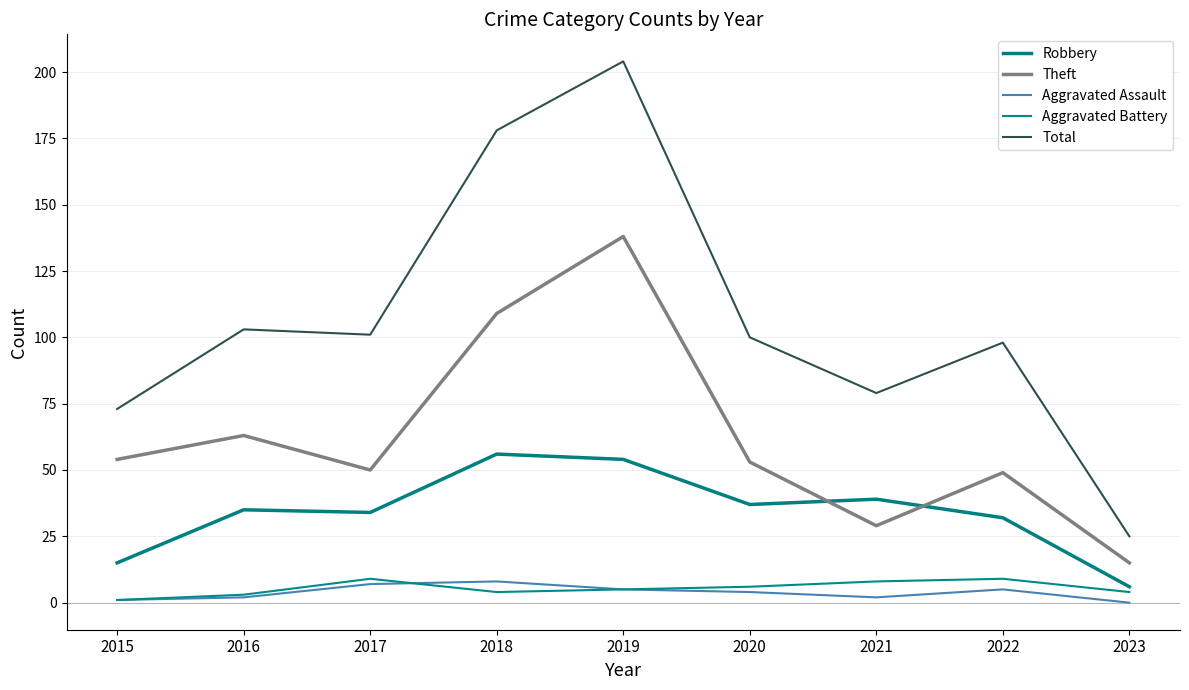

What are all the series names shown in the legend?

Robbery, Theft, Aggravated Assault, Aggravated Battery, Total